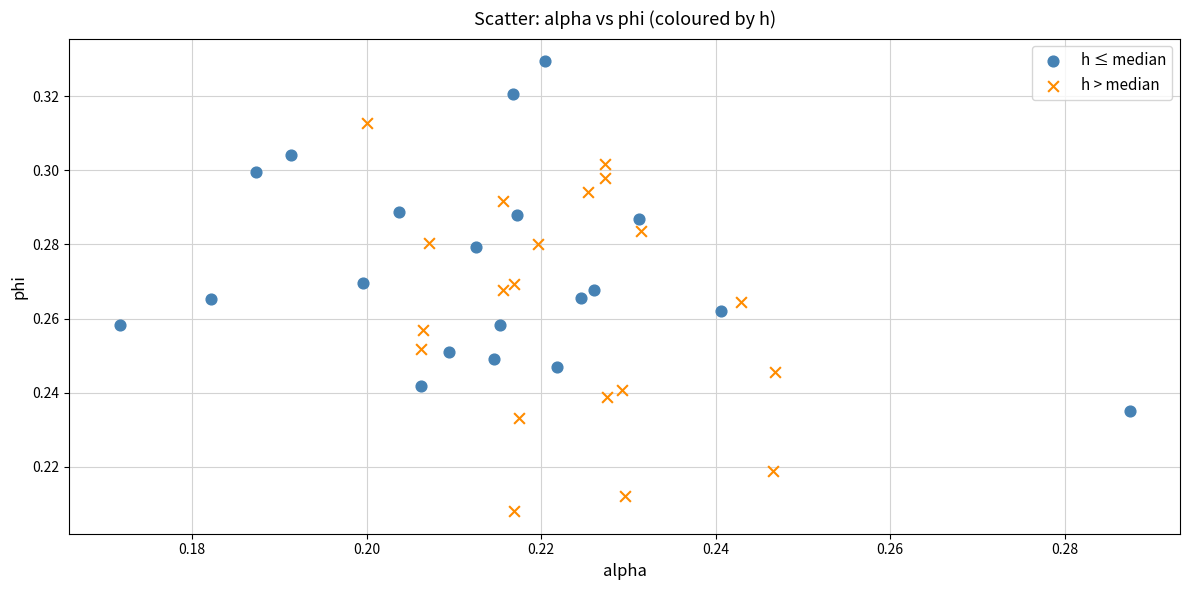

Which series reaches the minimum Y coordinate?

h > median